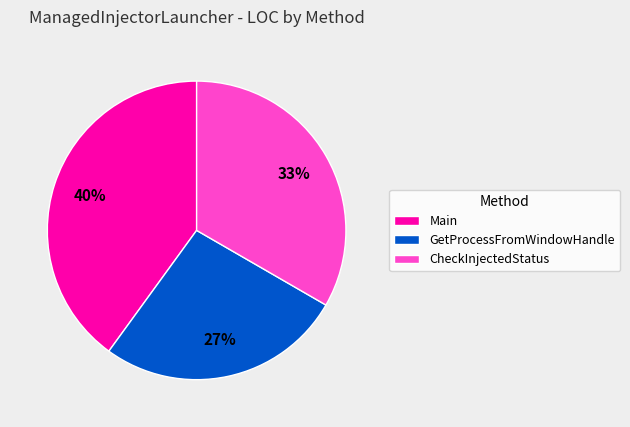

Count the number of slices in the pie.

3